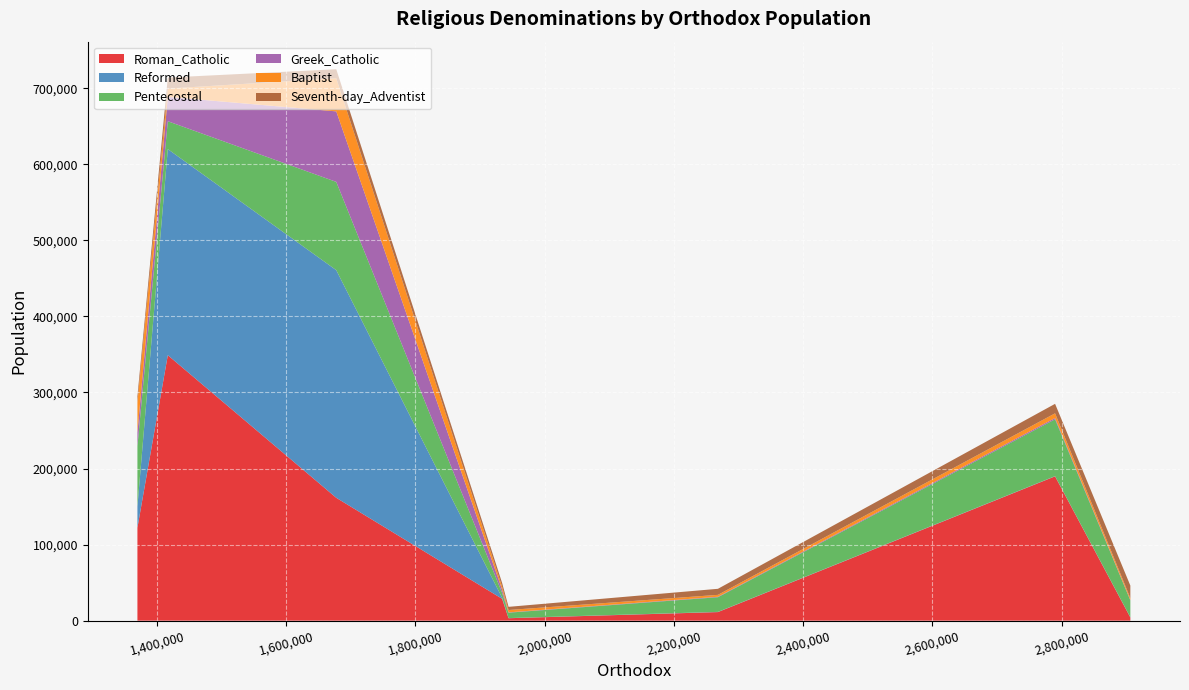

Reading left to right, extract all data points from this chart.

Roman_Catholic: 1934155=28768	1416781=349019	2789990=189742	1677509=161541	2906492=4179	2268175=11288	1944134=3223	1369768=122214
Reformed: 1934155=1370	1416781=270926	2789990=270	1677509=299244	2906492=288	2268175=248	1944134=173	1369768=27784
Pentecostal: 1934155=6463	1416781=36665	2789990=74752	1677509=116069	2906492=22170	2268175=19297	1944134=7118	1369768=79349
Greek_Catholic: 1934155=4220	1416781=32010	2789990=1665	1677509=92700	2906492=516	2268175=604	1944134=388	1369768=17907
Baptist: 1934155=3976	1416781=10900	2789990=6168	1677509=43534	2906492=2464	2268175=2495	1944134=3111	1369768=39694
Seventh-day_Adventist: 1934155=4900	1416781=14485	2789990=12479	1677509=11857	2906492=16521	2268175=7955	1944134=4165	1369768=7963